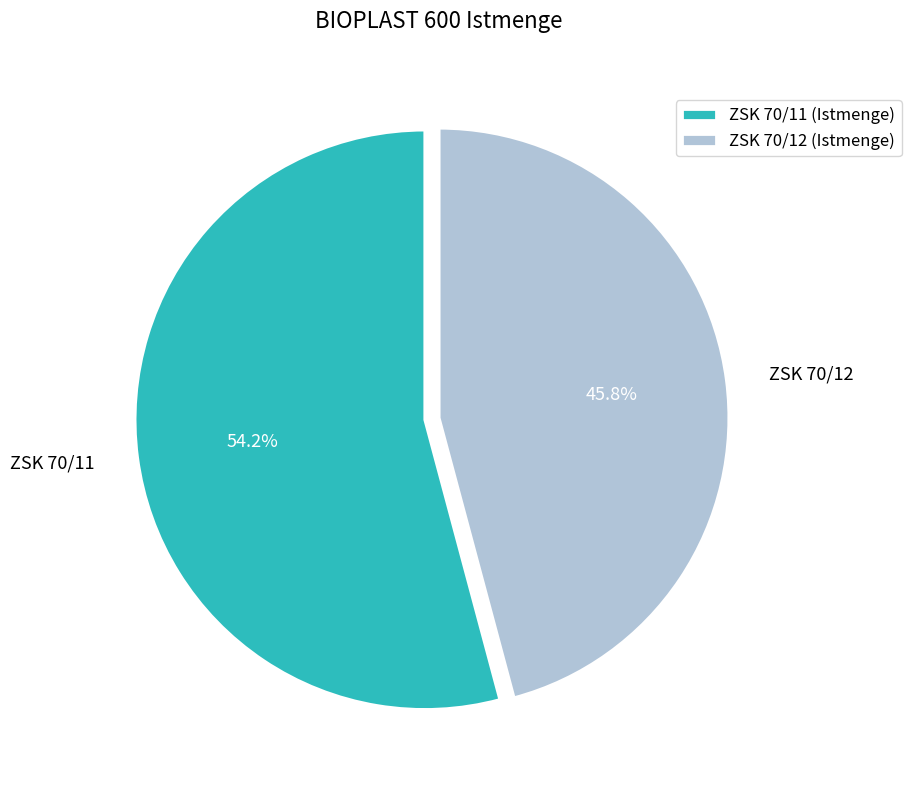

To the nearest percent, what percentage of the pie is ZSK 70/12?

46%